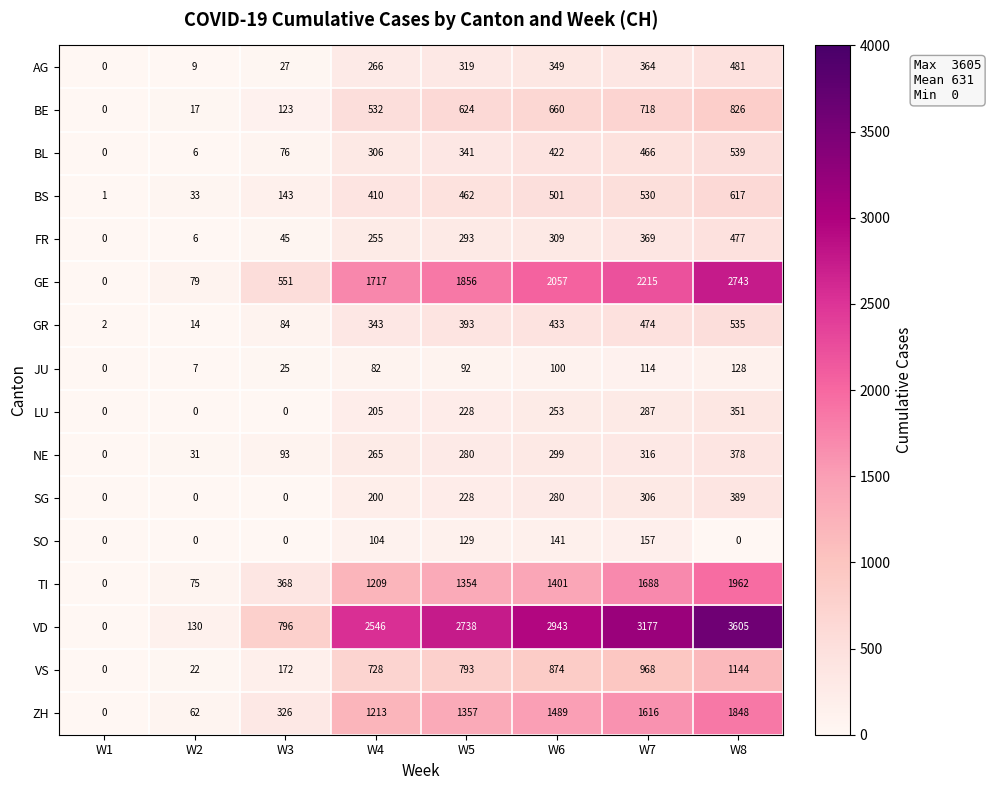

At which label does JU reach its peak?

W8